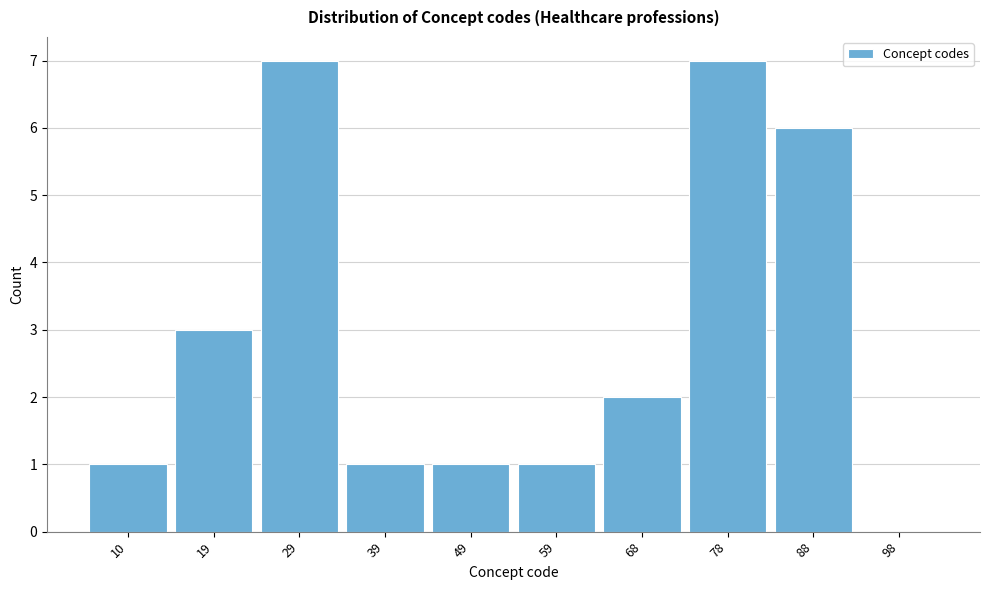

Reading right to left, list all the values displayed in this chart.

98=0	88=6	78=7	68=2	59=1	49=1	39=1	29=7	19=3	10=1